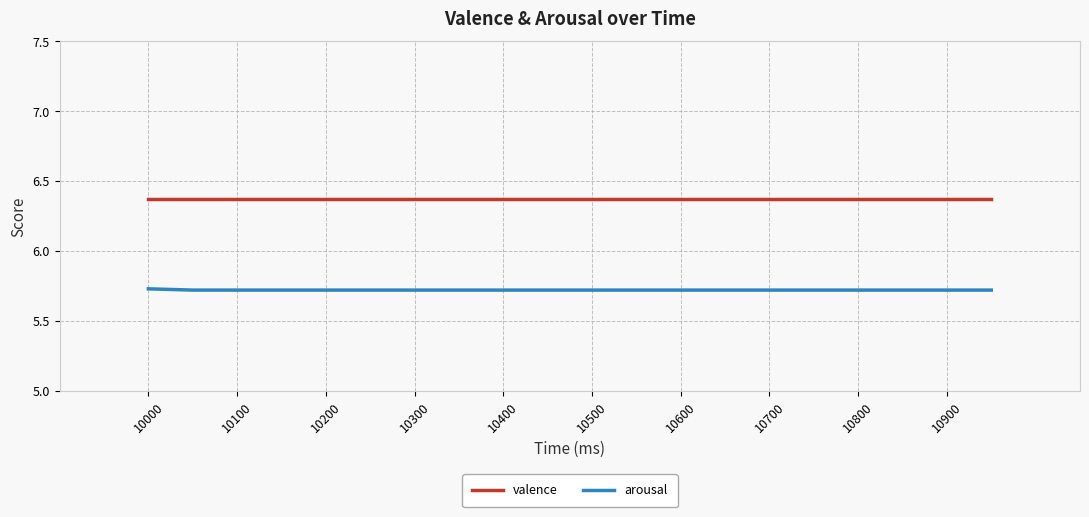

How many arousal values are between 5 and 6?

20